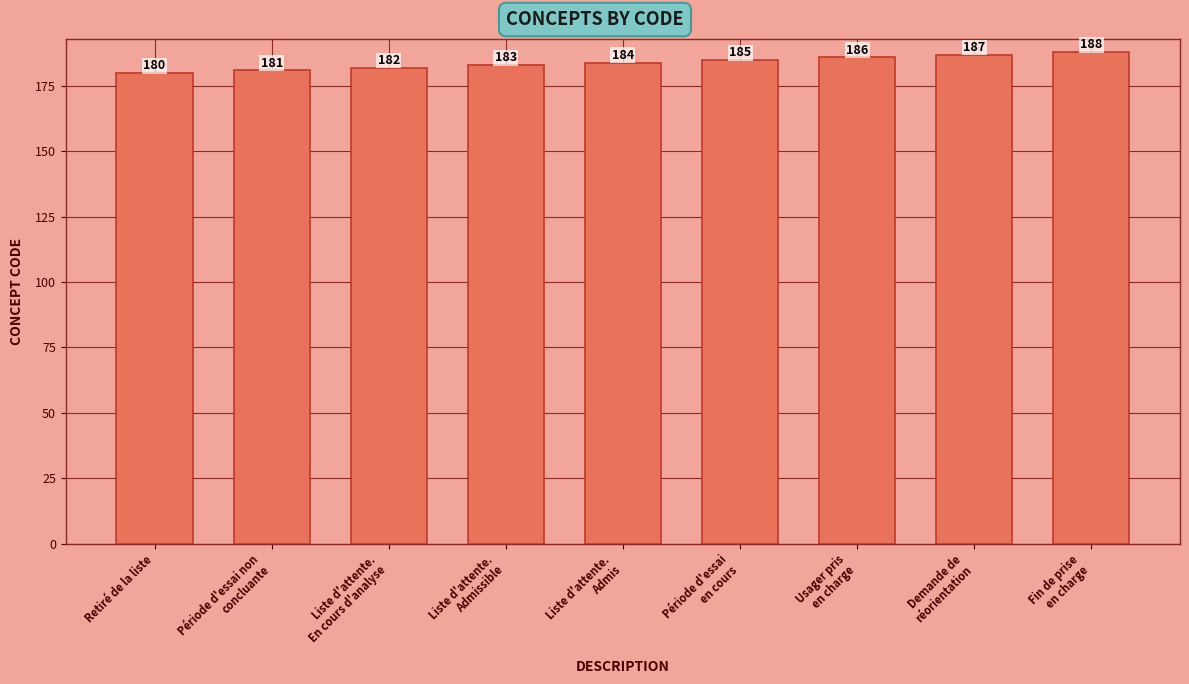

How many bars are there in total?

9